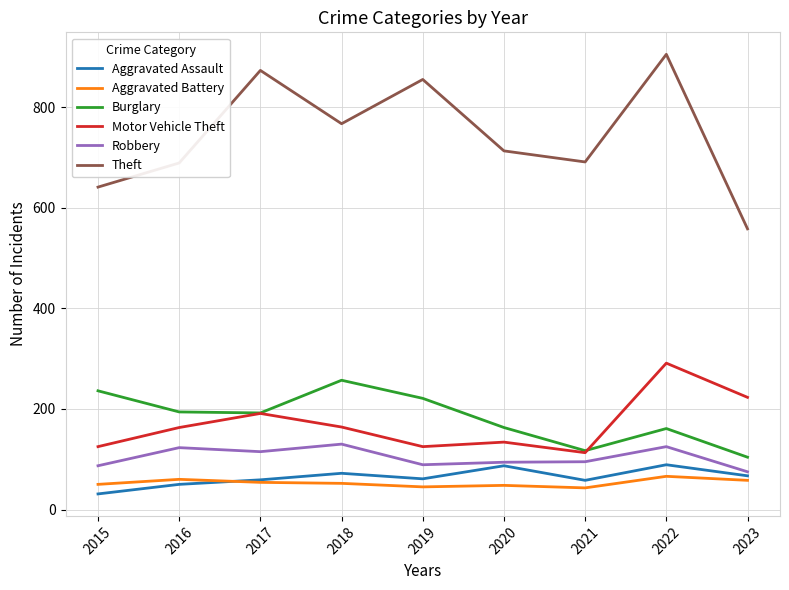

What is the spread (max minus min) of values at 2022?

839